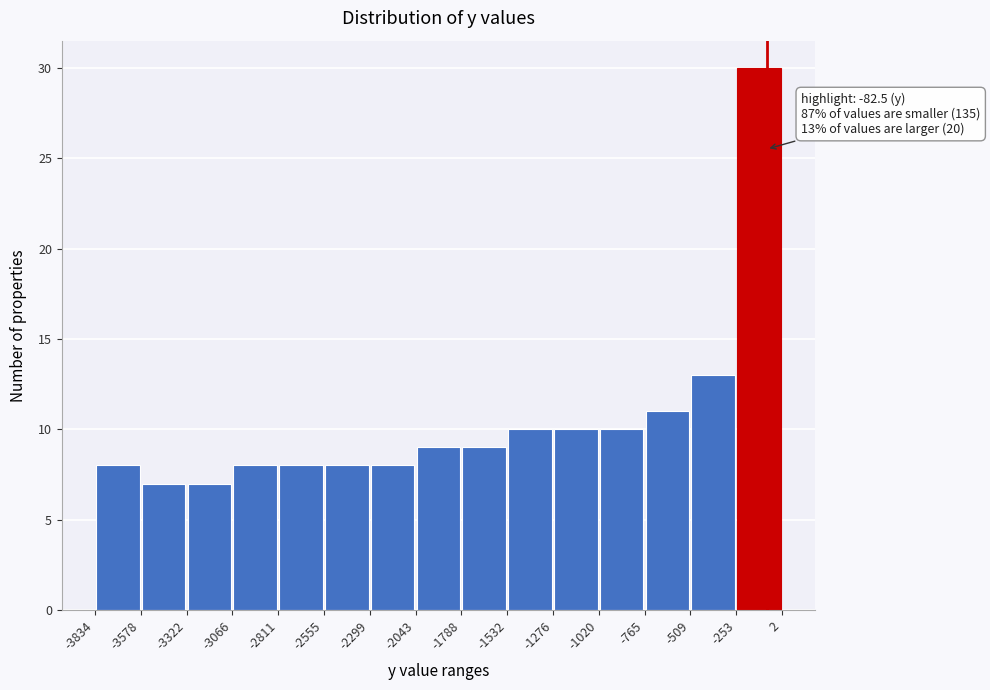

Which range on the x-axis has the tallest bar?

-253 to 2